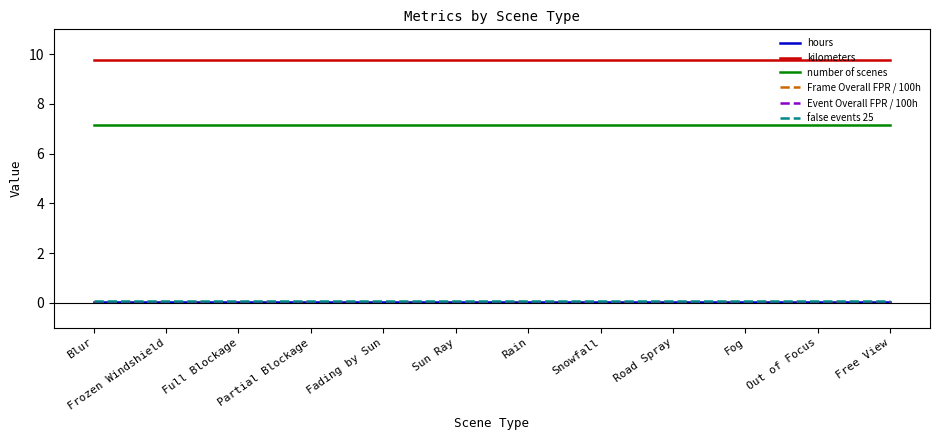

Reading left to right, extract all data points from this chart.

hours: Blur=0.0	Frozen Windshield=0.0	Full Blockage=0.0	Partial Blockage=0.0	Fading by Sun=0.0	Sun Ray=0.0	Rain=0.0	Snowfall=0.0	Road Spray=0.0	Fog=0.0	Out of Focus=0.0	Free View=0.0
kilometers: Blur=9.8	Frozen Windshield=9.8	Full Blockage=9.8	Partial Blockage=9.8	Fading by Sun=9.8	Sun Ray=9.8	Rain=9.8	Snowfall=9.8	Road Spray=9.8	Fog=9.8	Out of Focus=9.8	Free View=9.8
number of scenes: Blur=7.1	Frozen Windshield=7.1	Full Blockage=7.1	Partial Blockage=7.1	Fading by Sun=7.1	Sun Ray=7.1	Rain=7.1	Snowfall=7.1	Road Spray=7.1	Fog=7.1	Out of Focus=7.1	Free View=7.1
Frame Overall FPR / 100h: Blur=0.0	Frozen Windshield=0.0	Full Blockage=0.0	Partial Blockage=0.0	Fading by Sun=0.0	Sun Ray=0.0	Rain=0.0	Snowfall=0.0	Road Spray=0.0	Fog=0.0	Out of Focus=0.0	Free View=0.0
Event Overall FPR / 100h: Blur=0.0	Frozen Windshield=0.0	Full Blockage=0.0	Partial Blockage=0.0	Fading by Sun=0.0	Sun Ray=0.0	Rain=0.0	Snowfall=0.0	Road Spray=0.0	Fog=0.0	Out of Focus=0.0	Free View=0.0
false events 25: Blur=0.1	Frozen Windshield=0.1	Full Blockage=0.1	Partial Blockage=0.1	Fading by Sun=0.1	Sun Ray=0.1	Rain=0.1	Snowfall=0.1	Road Spray=0.1	Fog=0.1	Out of Focus=0.1	Free View=0.1